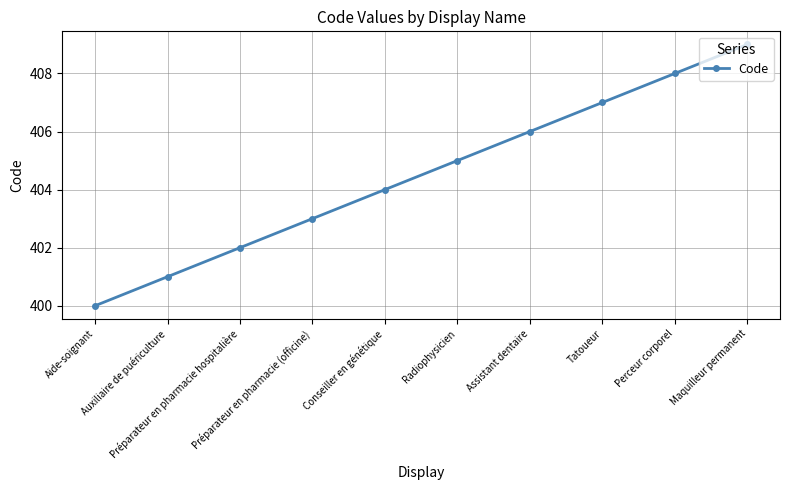

The value at Assistant dentaire is 406. True or false?

True